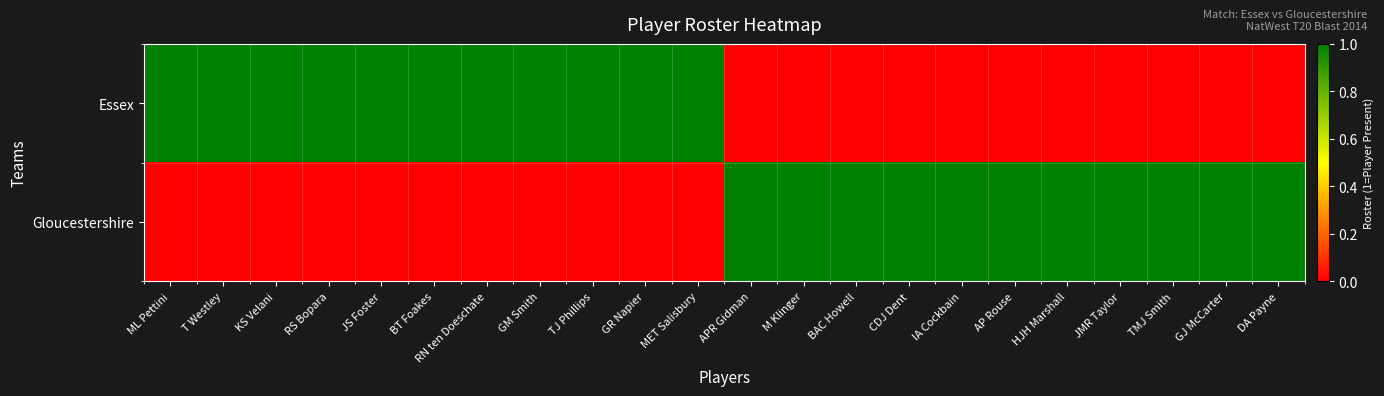

At which category is the sum across all series the highest?

ML Pettini